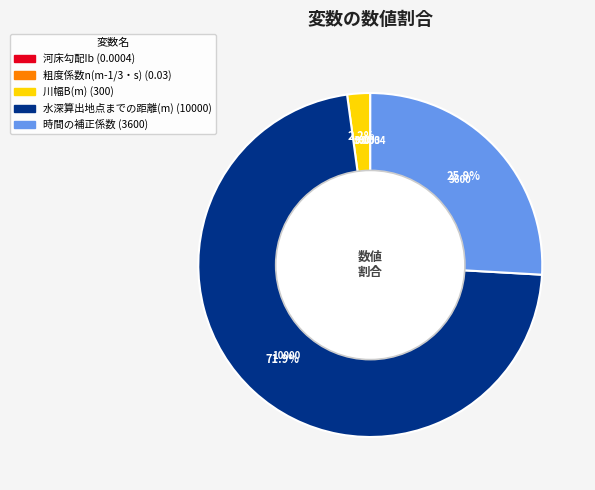

Which slice represents more than half of the pie?

水深算出地点までの距離(m)